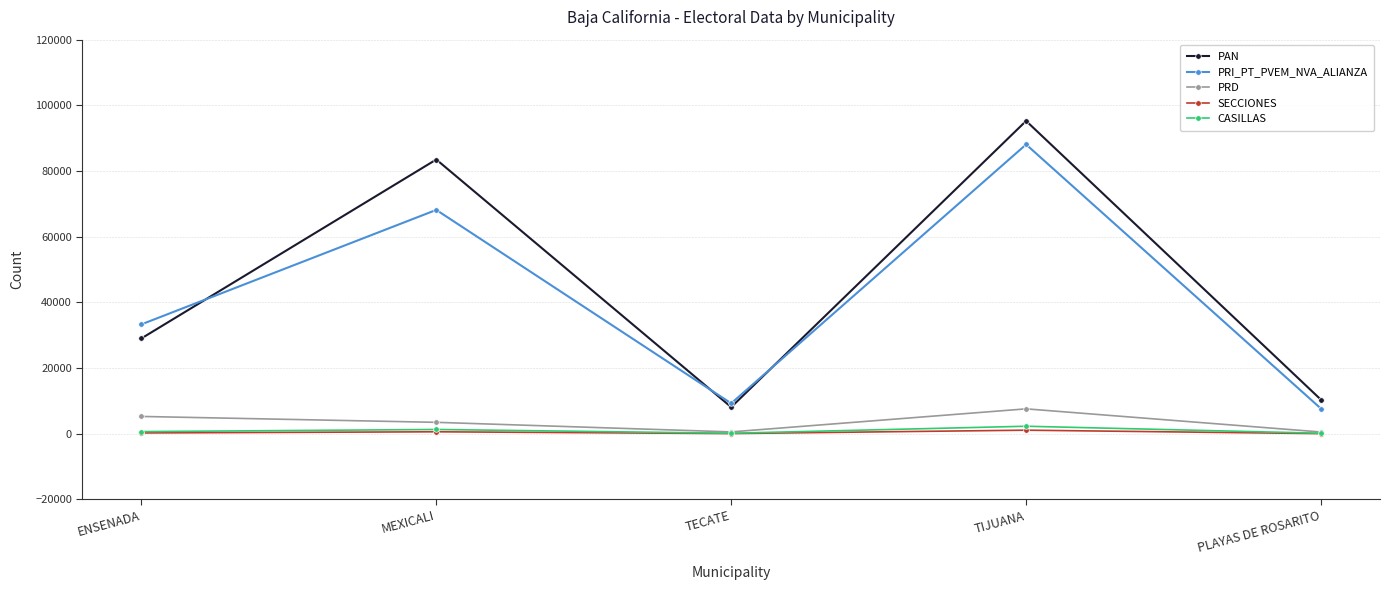

Read the PRD value at PLAYAS DE ROSARITO, to the nearest 50.

500